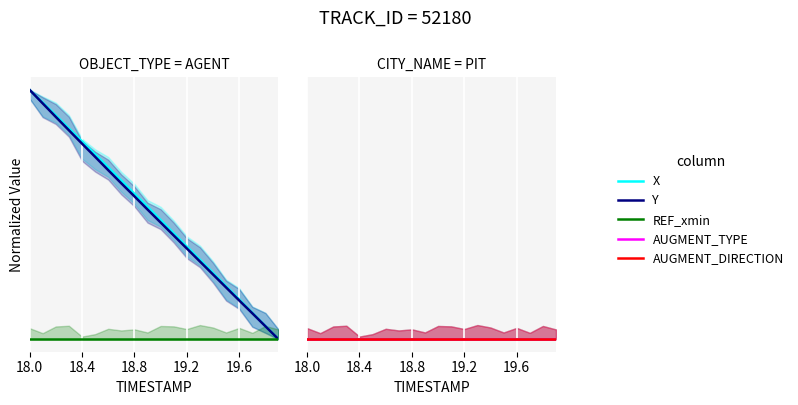

True or false: X and Y cross at least once.

False